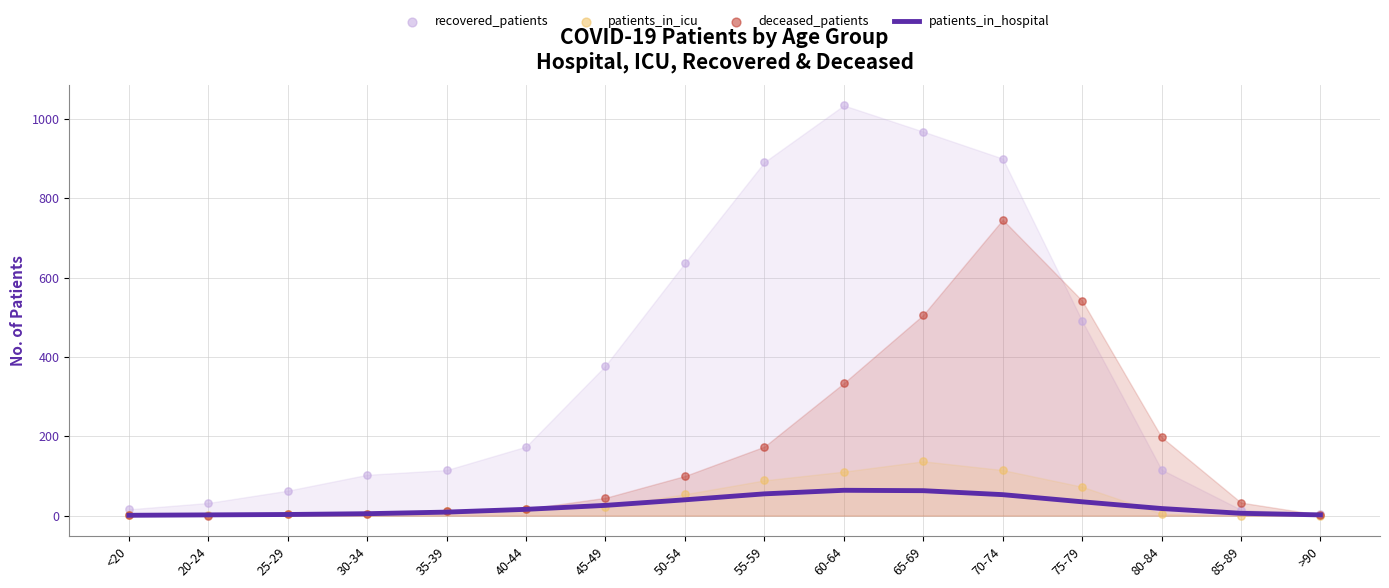

What is the total value across all series at 20-24?

35